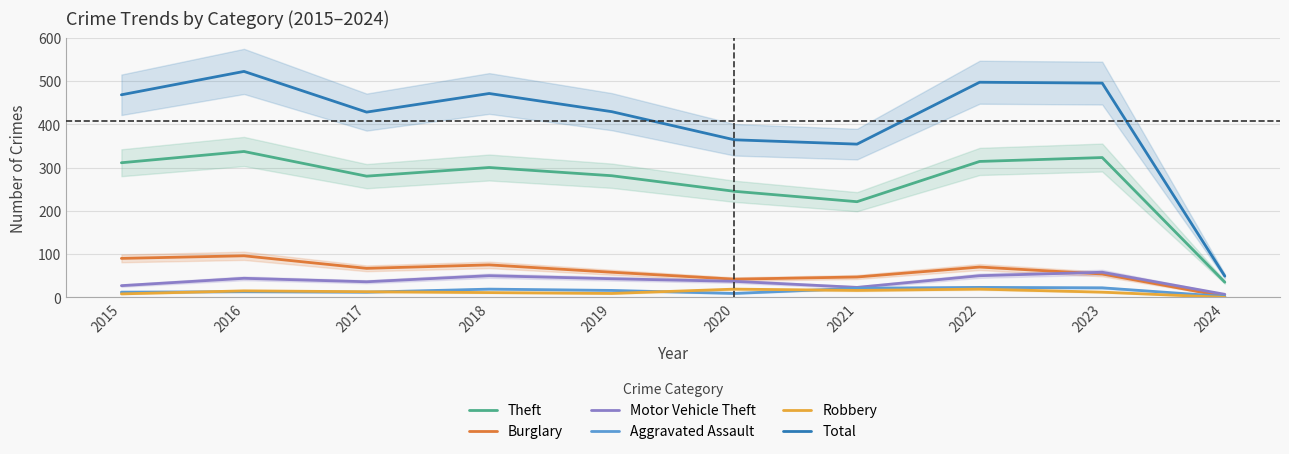

What is the difference between the highest and lowest values at 2015?

460